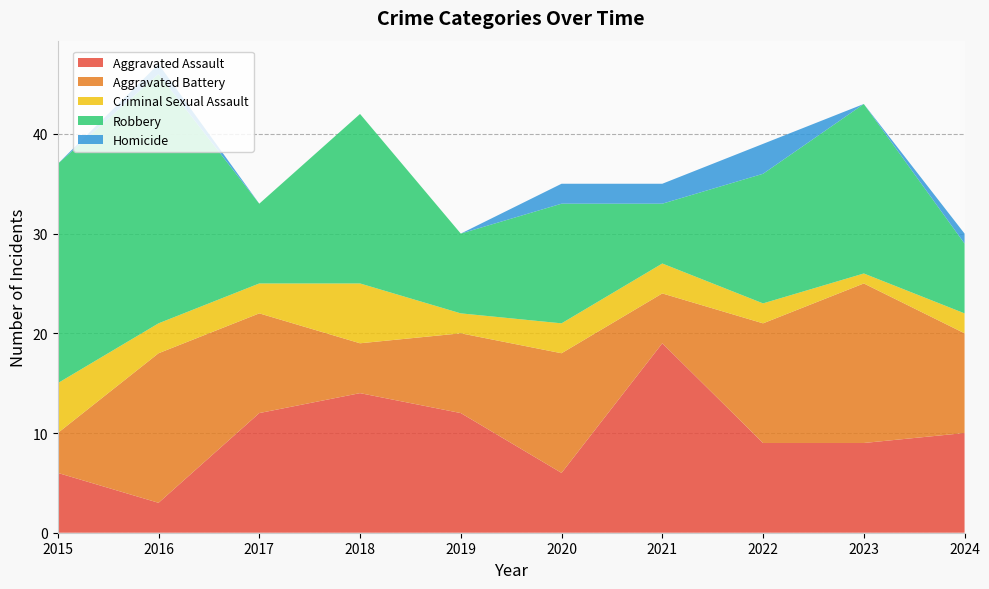

Reading left to right, what are all the values shown in this chart?

Aggravated Assault: 2015=6	2016=3	2017=12	2018=14	2019=12	2020=6	2021=19	2022=9	2023=9	2024=10
Aggravated Battery: 2015=4	2016=15	2017=10	2018=5	2019=8	2020=12	2021=5	2022=12	2023=16	2024=10
Criminal Sexual Assault: 2015=5	2016=3	2017=3	2018=6	2019=2	2020=3	2021=3	2022=2	2023=1	2024=2
Robbery: 2015=22	2016=25	2017=8	2018=17	2019=8	2020=12	2021=6	2022=13	2023=17	2024=7
Homicide: 2015=0	2016=1	2017=0	2018=0	2019=0	2020=2	2021=2	2022=3	2023=0	2024=1